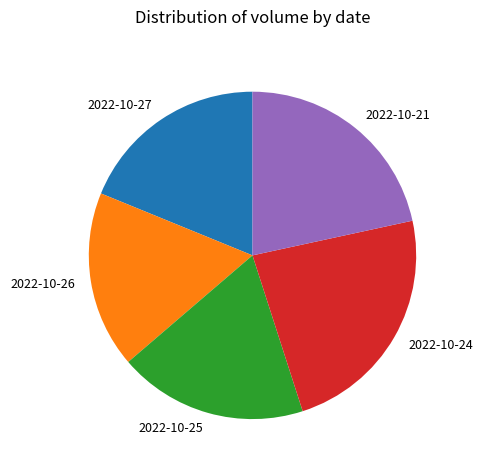

Which category has the smallest portion of the pie?

2022-10-26